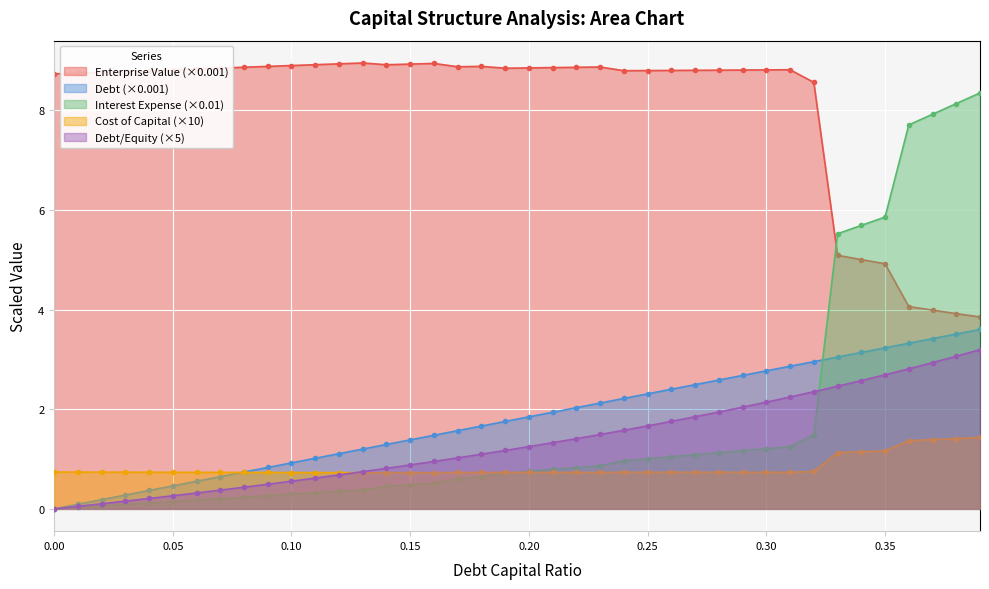

At how many categories does at least one series exceed 3?

40